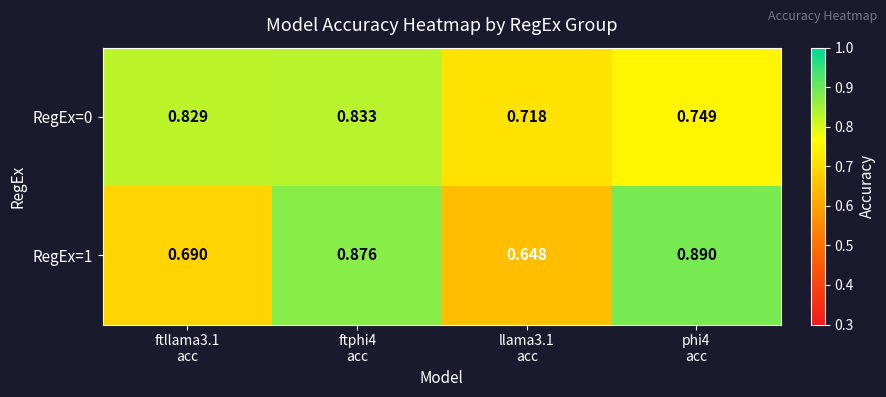

How many series are shown in this chart?

2